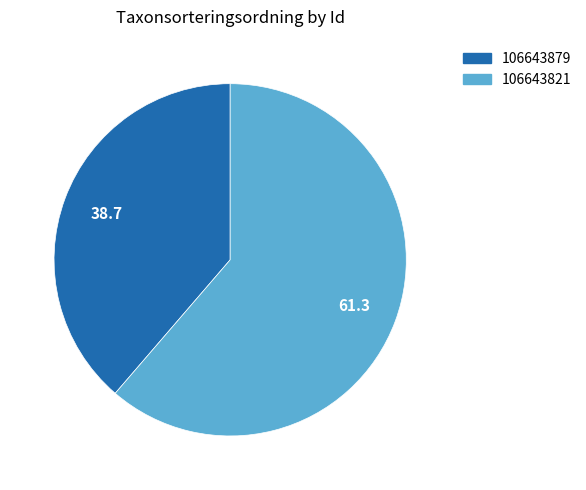

Combined, do 106643821 and 106643879 account for over 50%?

Yes